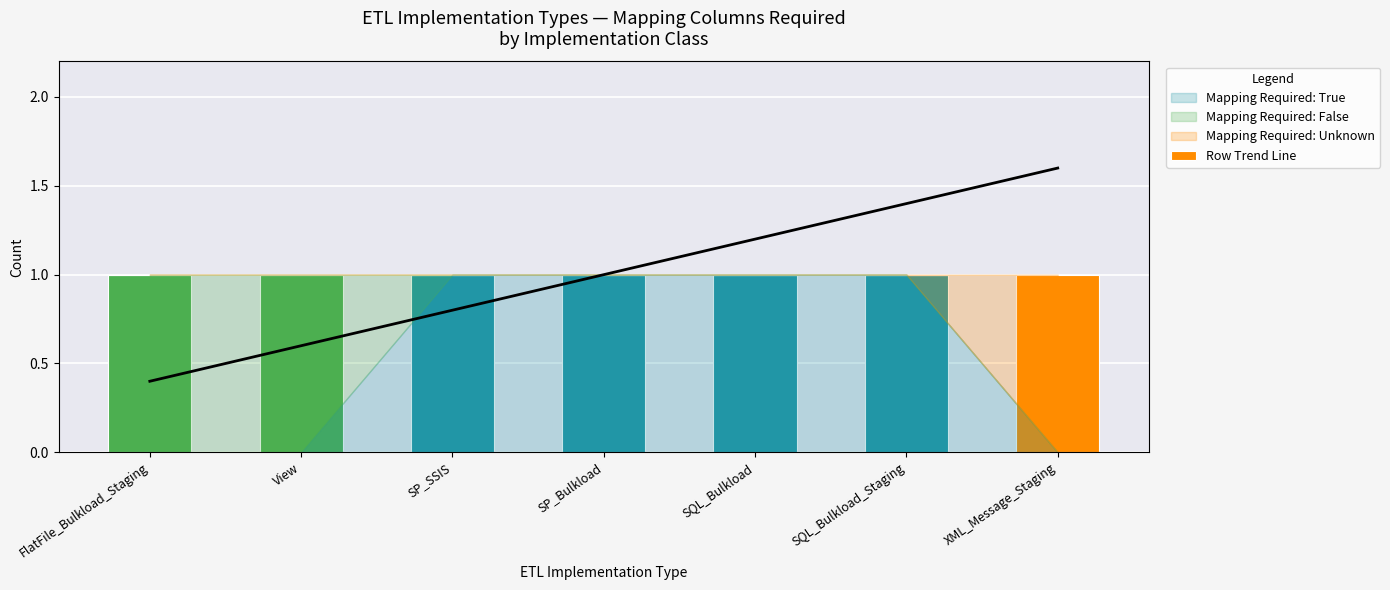

Rank the series by their average value, from lowest to highest.

Mapping Required: Unknown, Mapping Required: False, Mapping Required: True, Row Trend Line